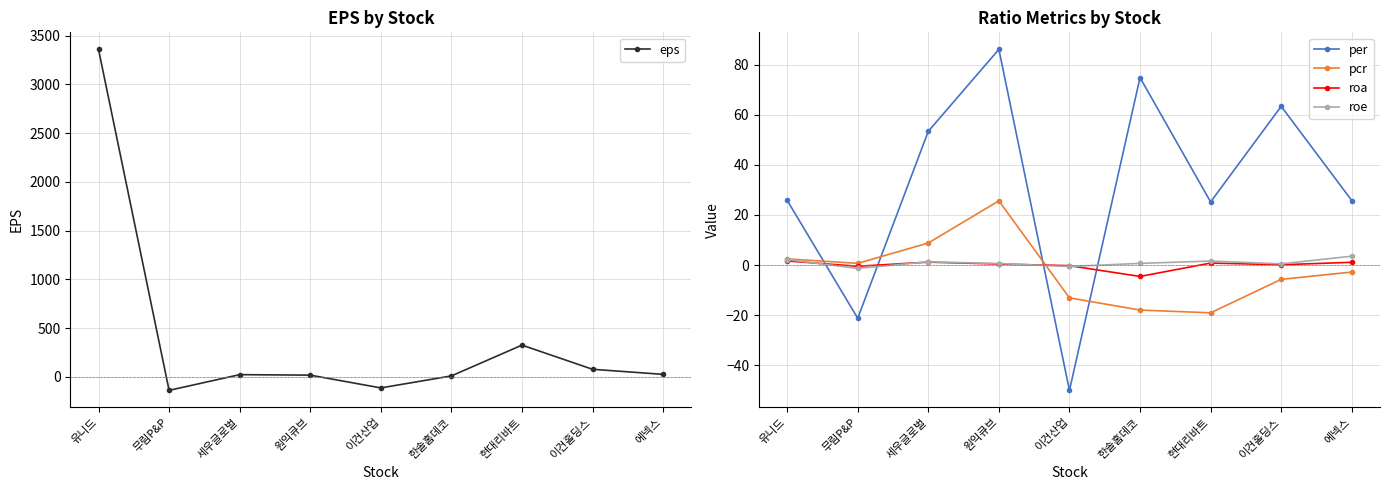

What is the label of the 3rd point from the left?

세우글로벌